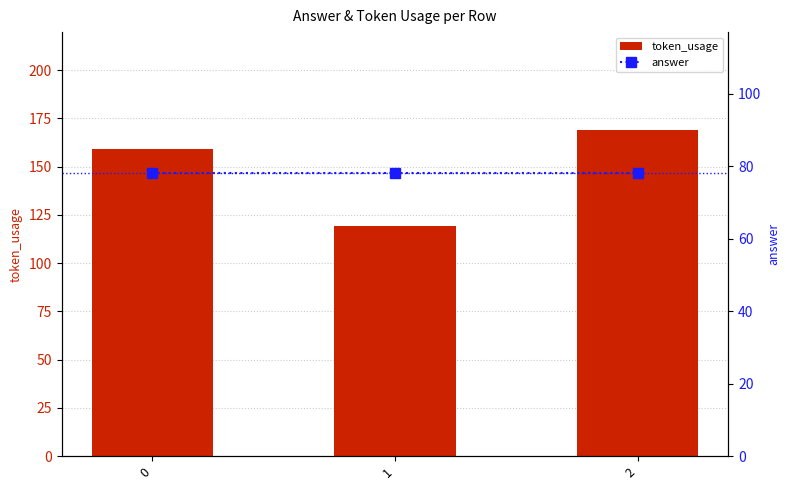

The value of answer at 1 is 119. True or false?

False